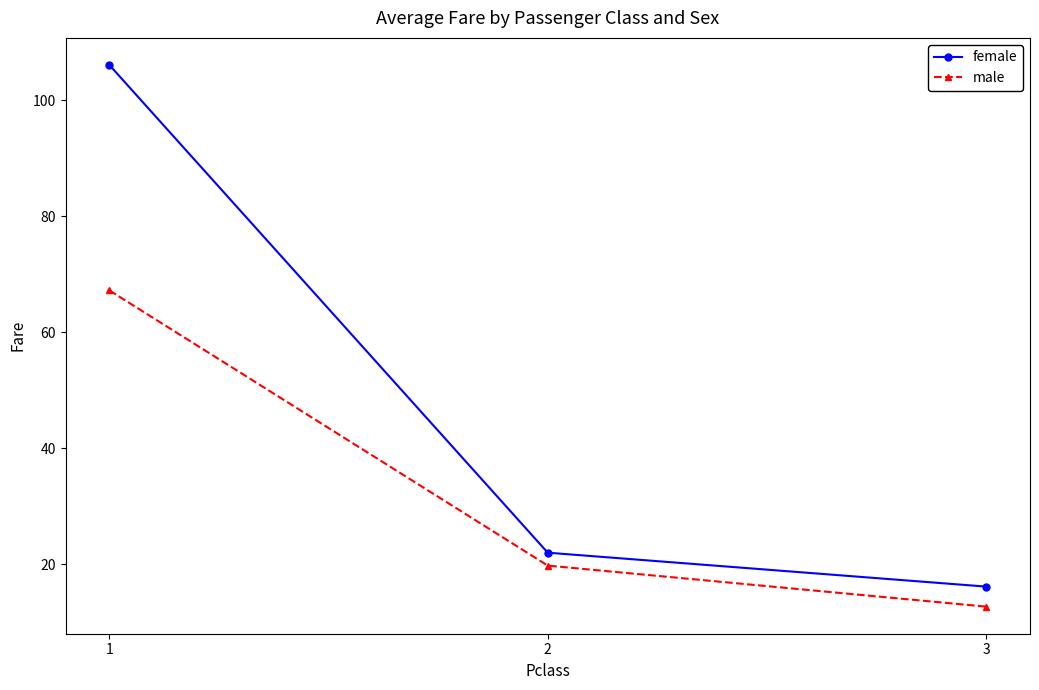

What is the spread (max minus min) of values at 3?

3.5